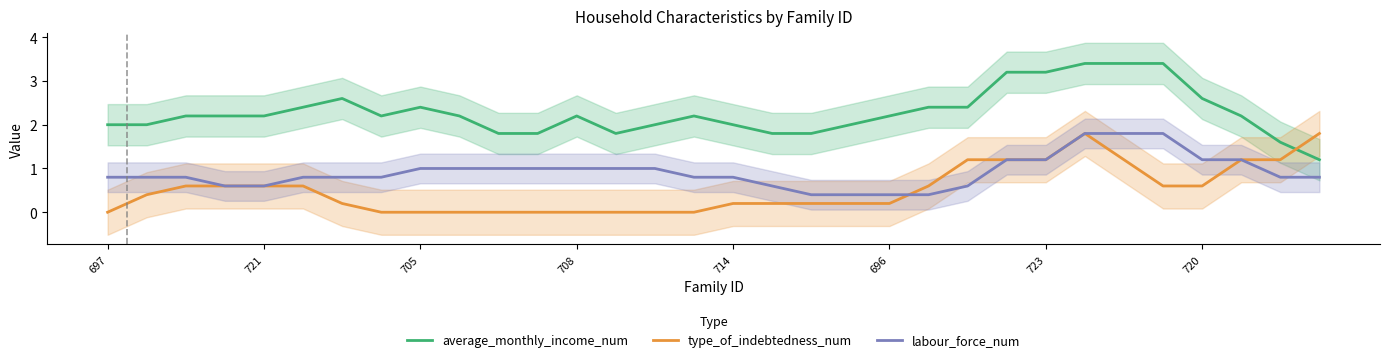

What is the label of the 21st point from the right?

11